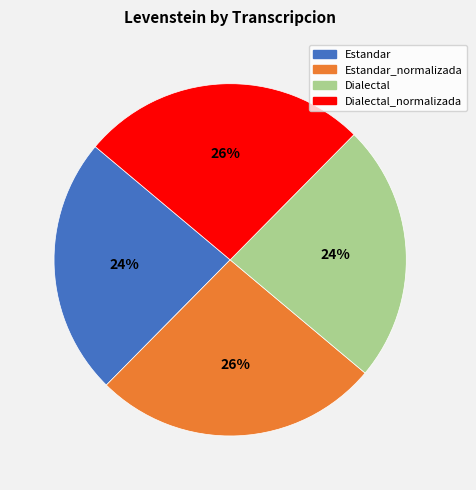

Does any single category account for the majority?

No